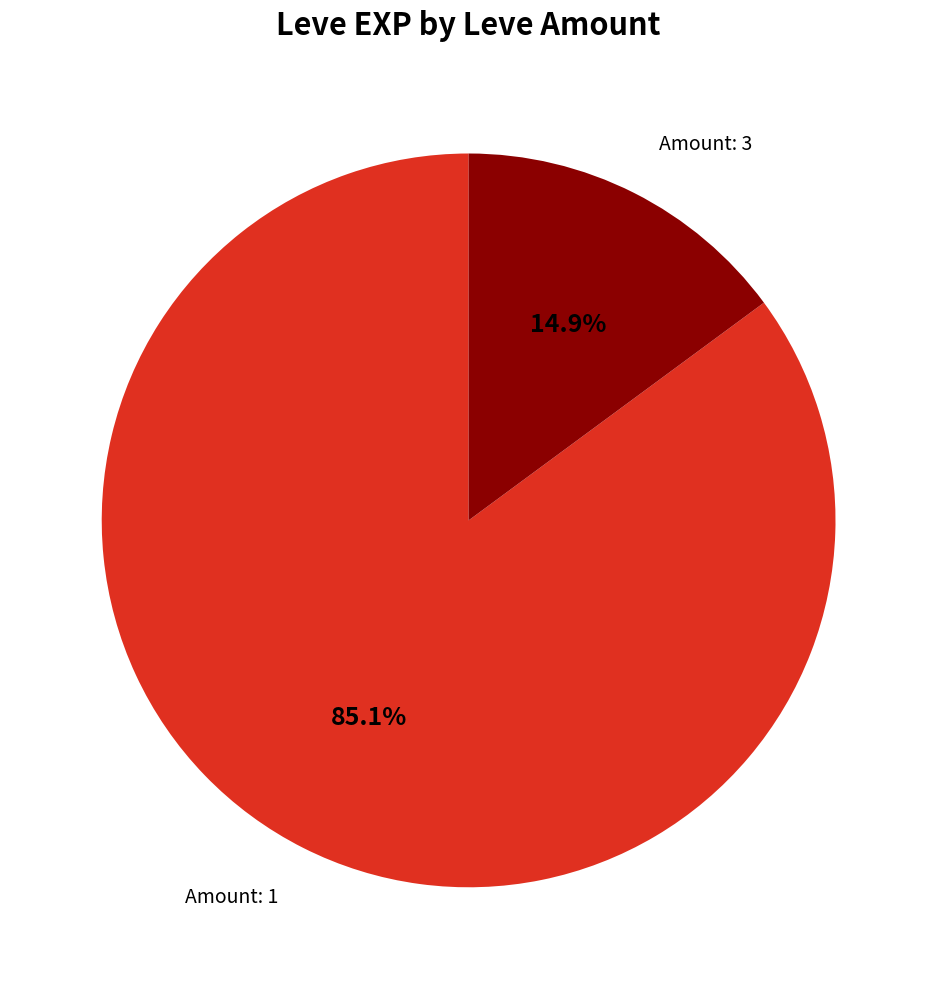

How many segments does this pie chart have?

2